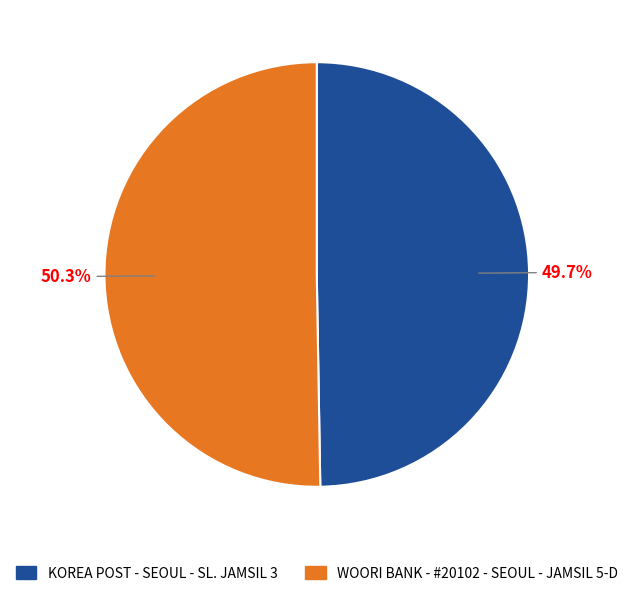

To the nearest percent, what is the difference between the WOORI BANK - #20102 - SEOUL - JAMSIL 5-D and KOREA POST - SEOUL - SL. JAMSIL 3 slice percentages?

1%